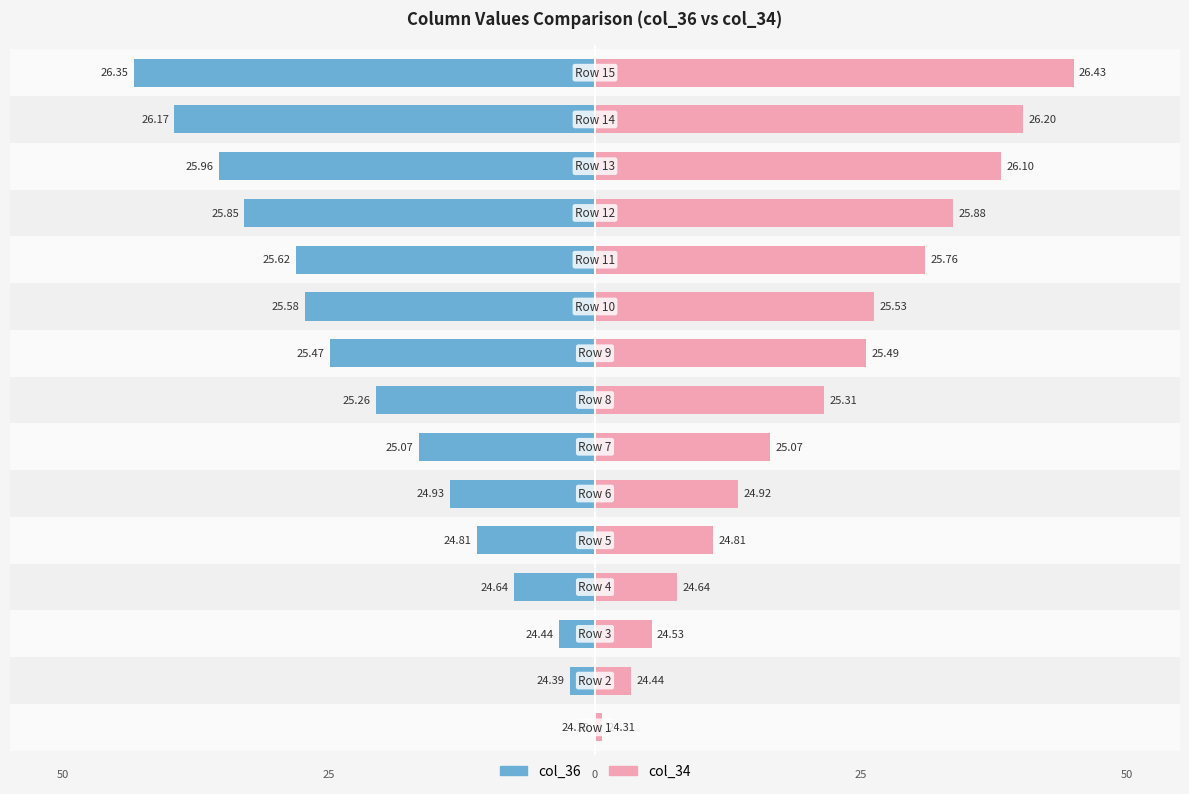

Which series has the largest range (max minus min)?

col_34